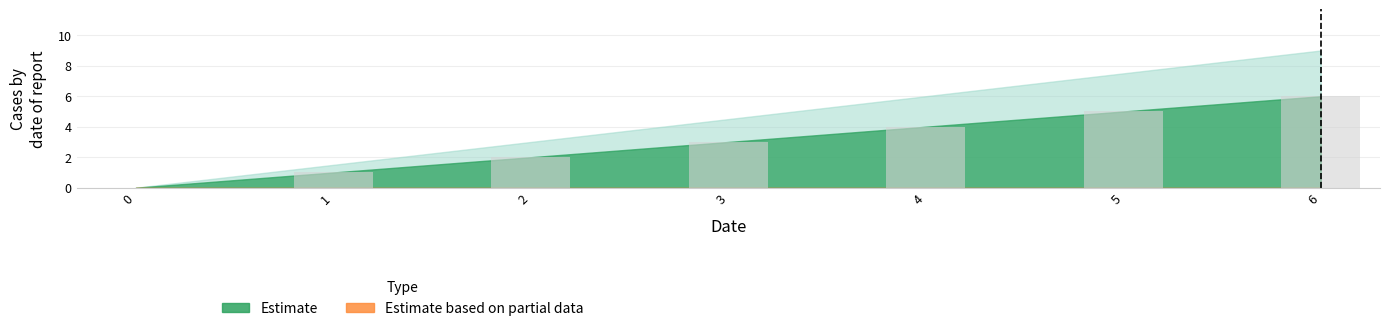

Count the number of categories in the chart.

7